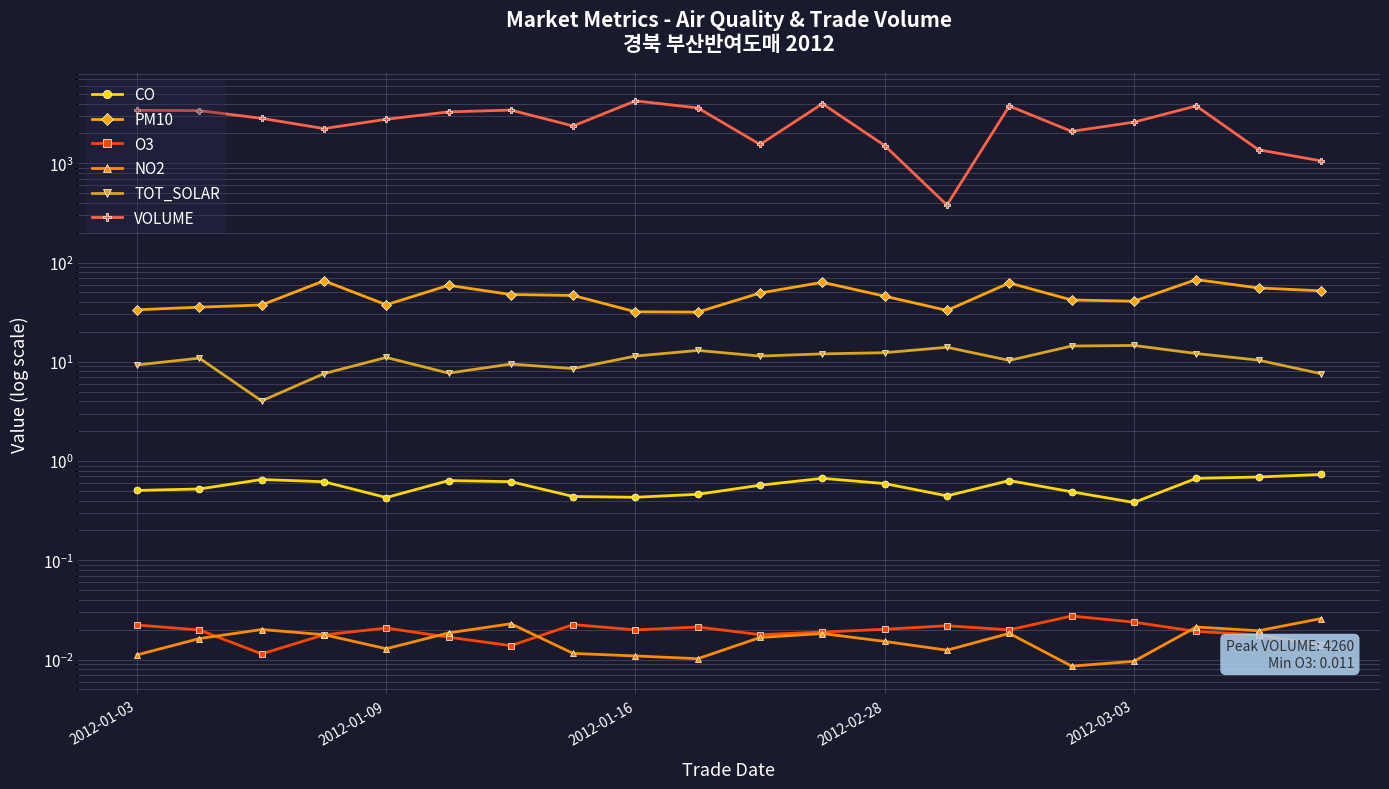

How many values in the TOT_SOLAR series are below 11?

10